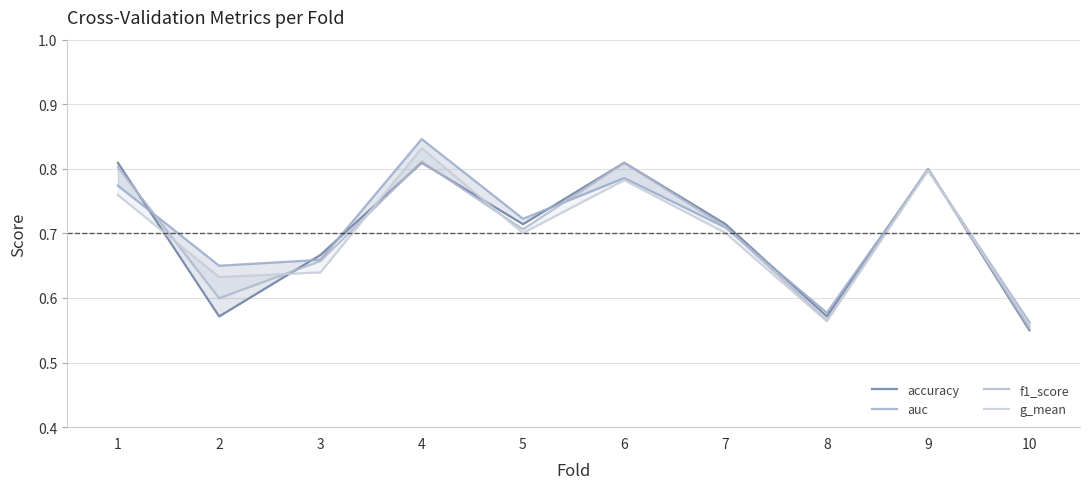

Which series has the largest range (max minus min)?

auc